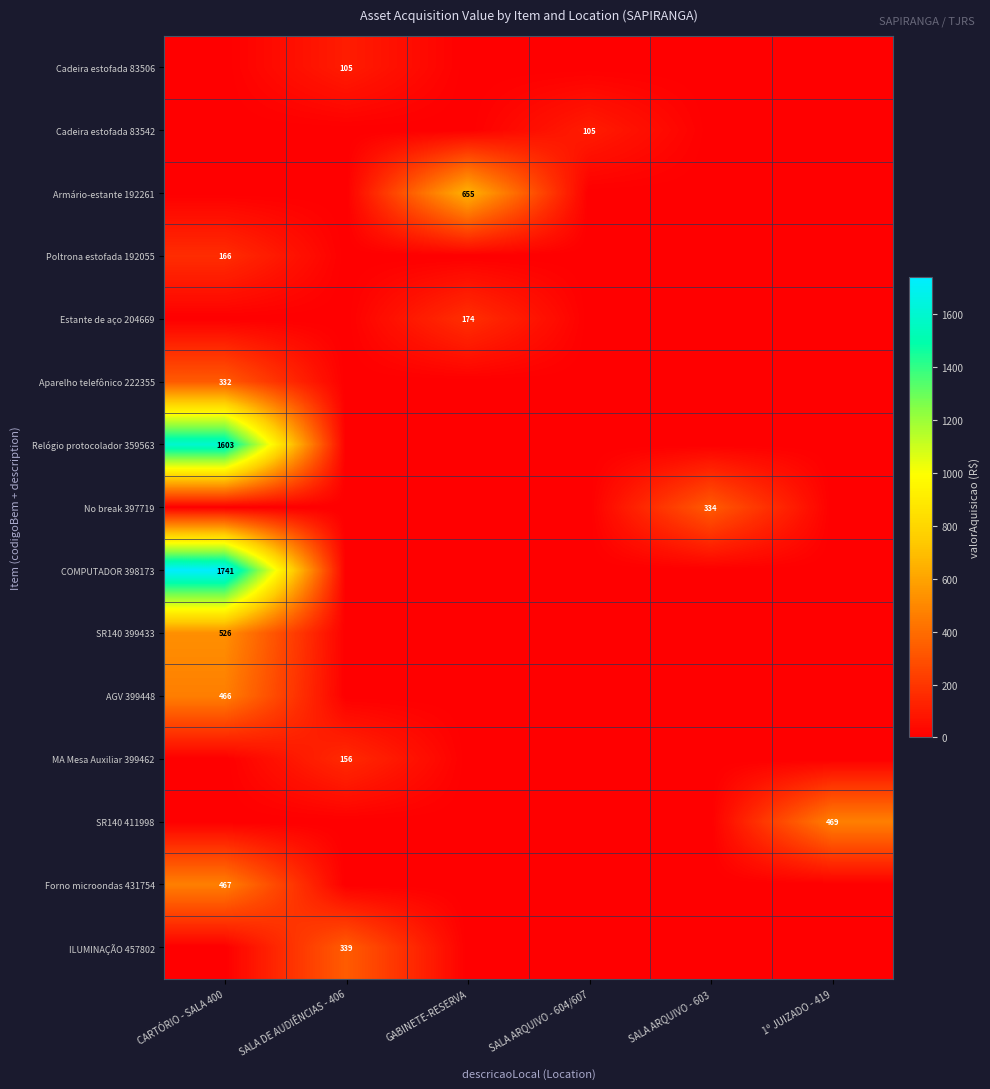

Is the value of Armário-estante 192261 at GABINETE-RESERVA greater than the value of ILUMINAÇÃO 457802 at SALA DE AUDIÊNCIAS - 406?

Yes